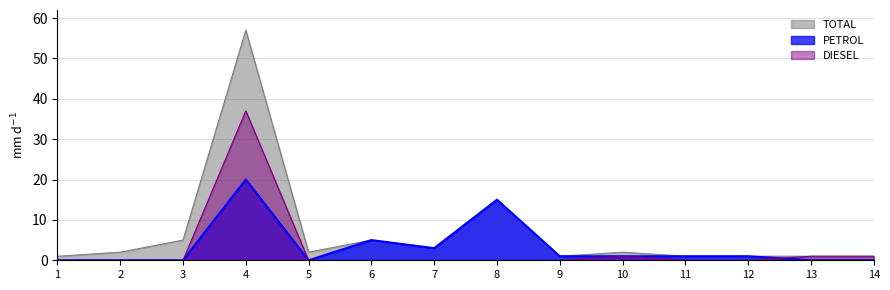

What is the sum of the TOTAL values at 11 and 5?

3